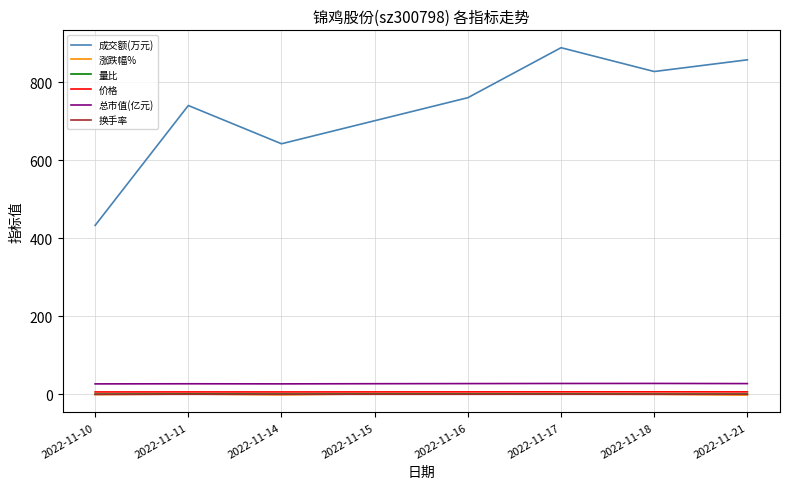

Which series has the largest total across all categories?

成交额(万元)